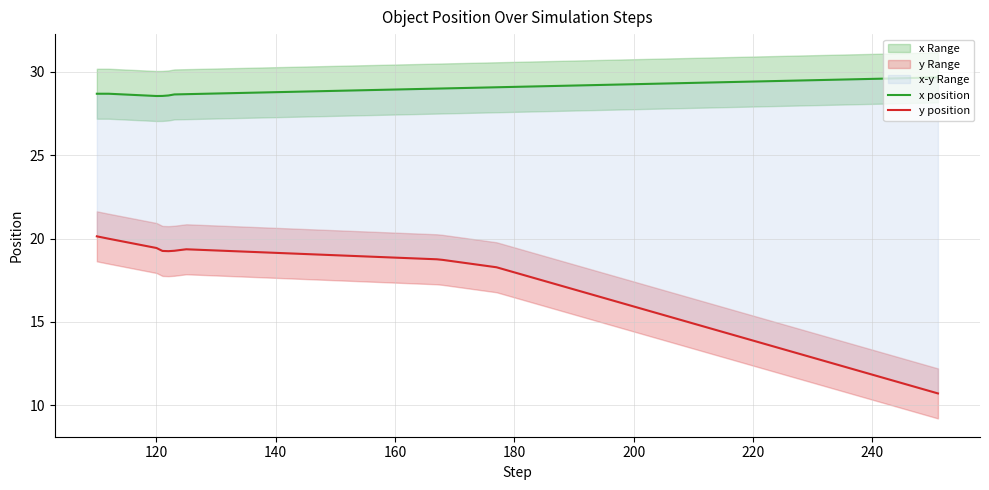

How many values in the y position series exceed 19?

8